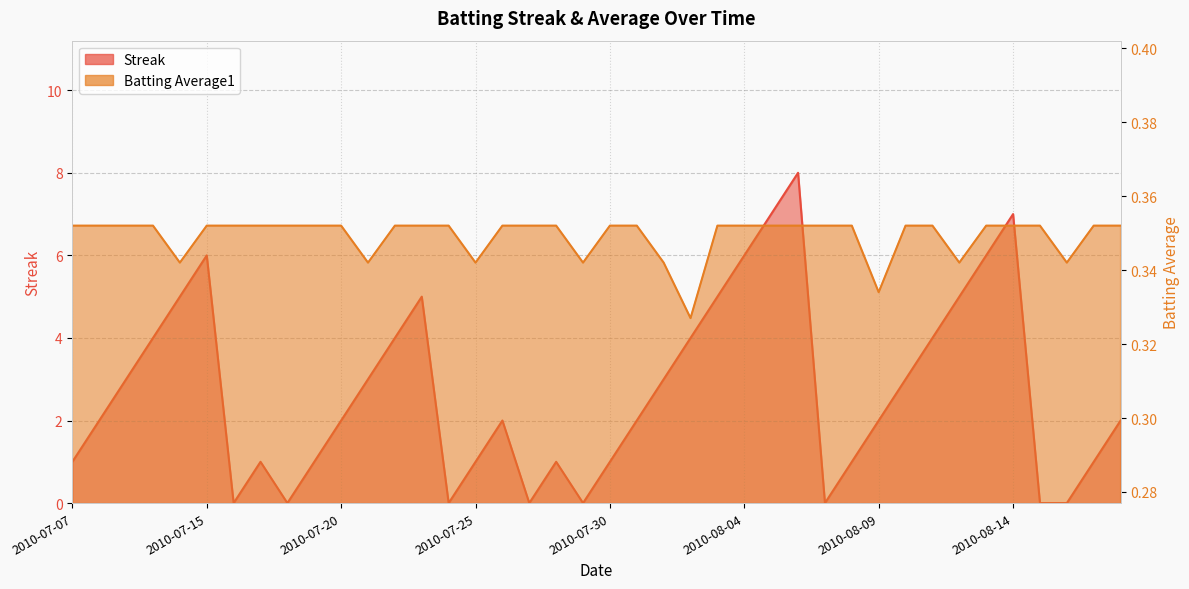

How many distinct data groups are displayed?

2